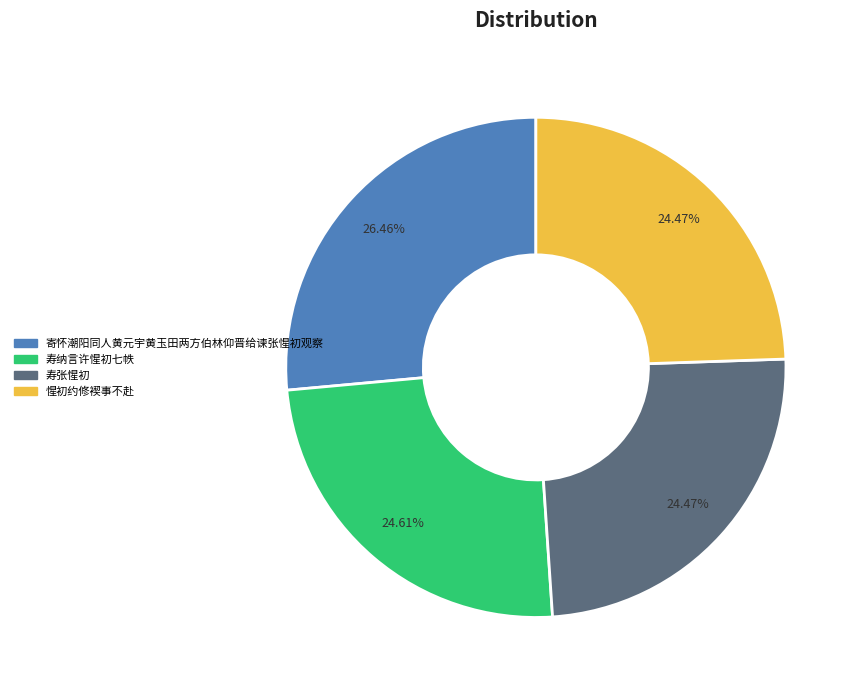

Which slice is the largest?

寄怀潮阳同人黄元宇黄玉田两方伯林仰晋给谏张惺初观察